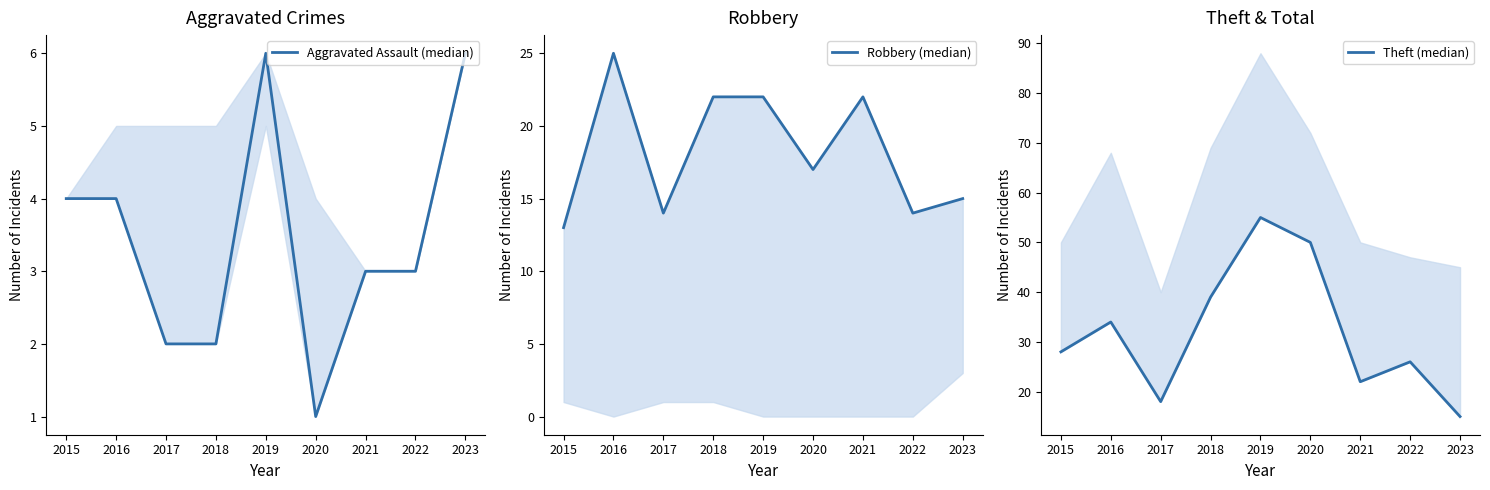

Count the number of data series in this chart.

3